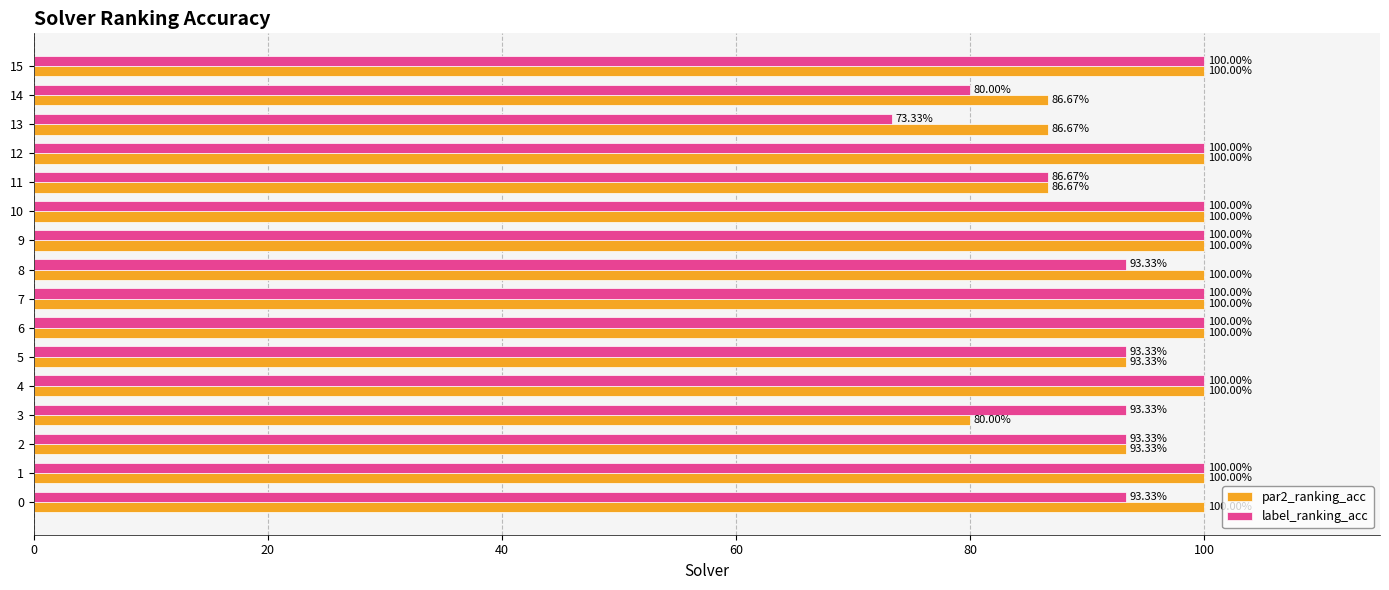

Rank the series at 8 from highest to lowest value.

par2_ranking_acc, label_ranking_acc